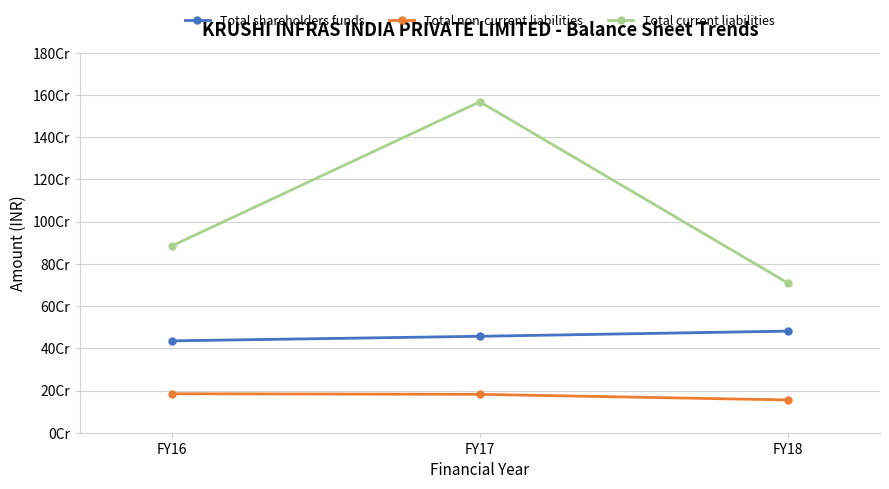

What are all the series names shown in the legend?

Total shareholders funds, Total non-current liabilities, Total current liabilities